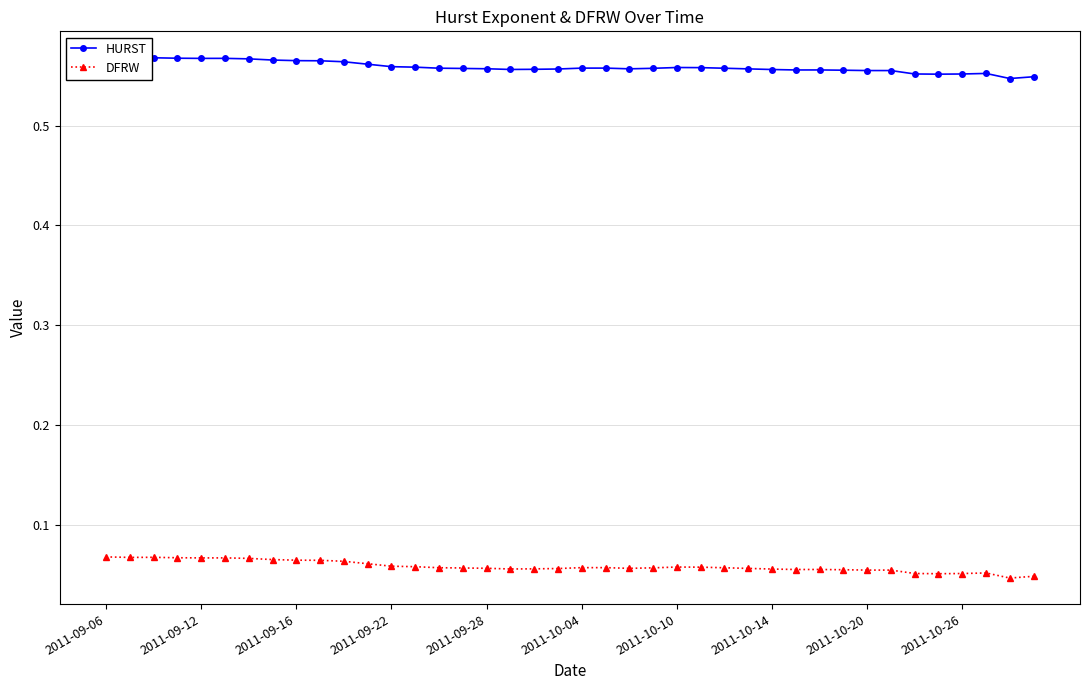

How many HURST values are between 0 and 1?

40